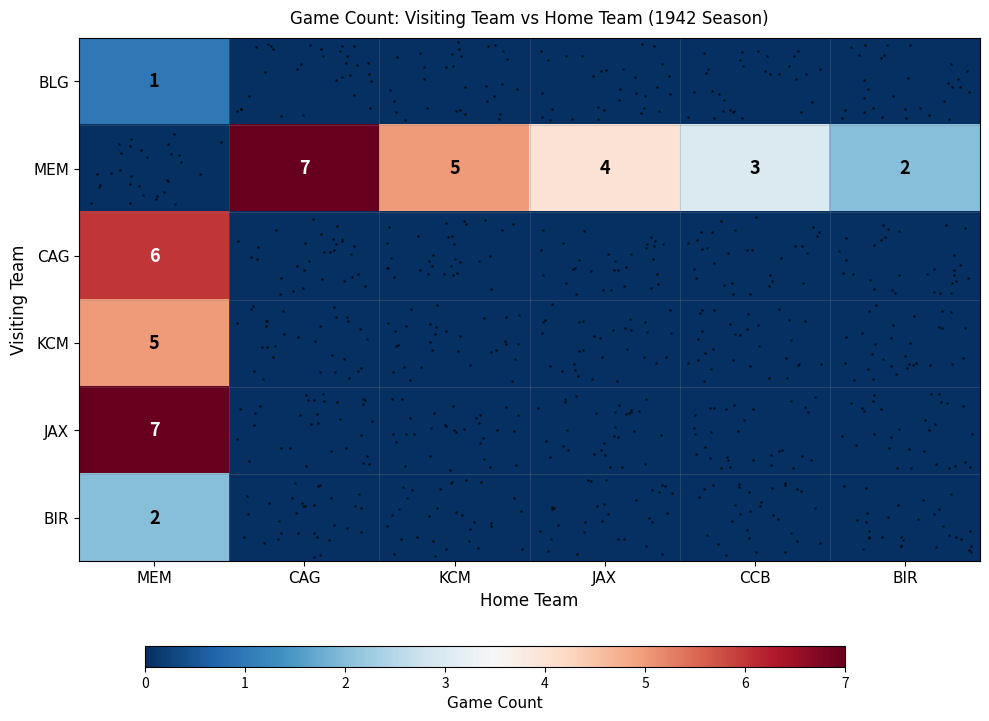

Between JAX and BIR, which series saw the biggest shift?

row_1